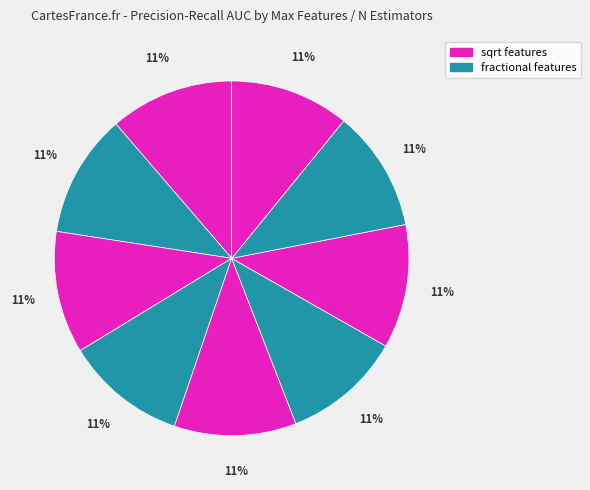

How many segments does this pie chart have?

9